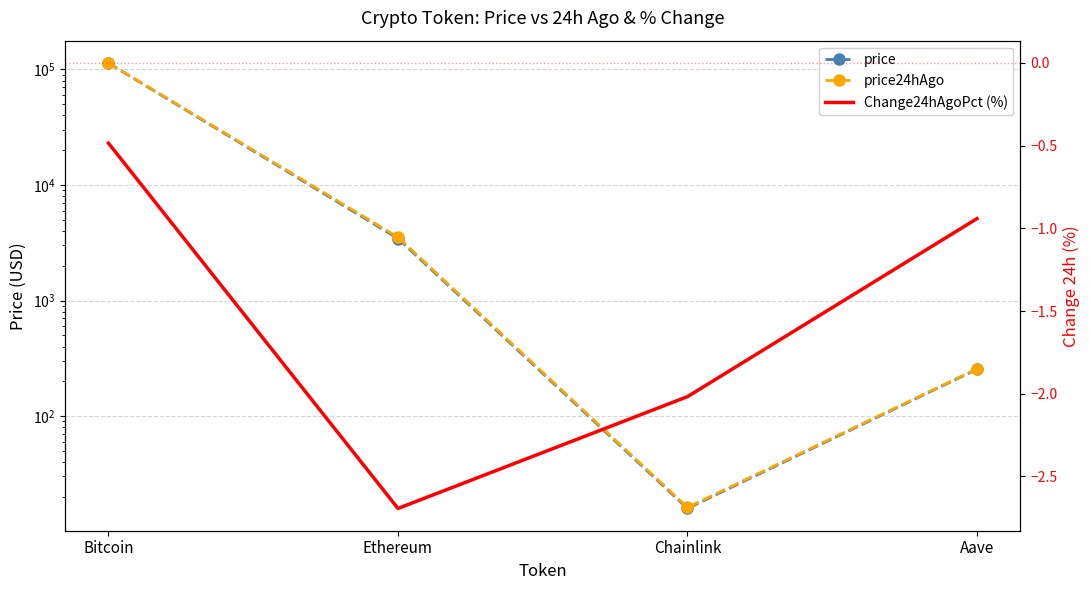

Is it true that Change24hAgoPct (%) equals -1.5 at Aave?

False